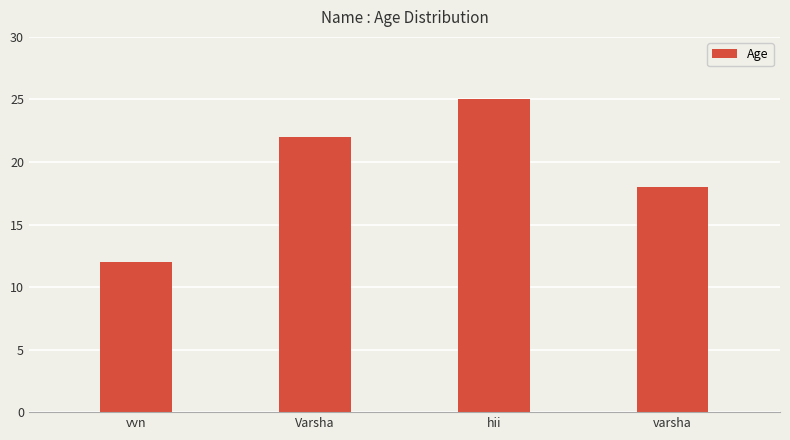

At which label is the value closest to 18?

varsha